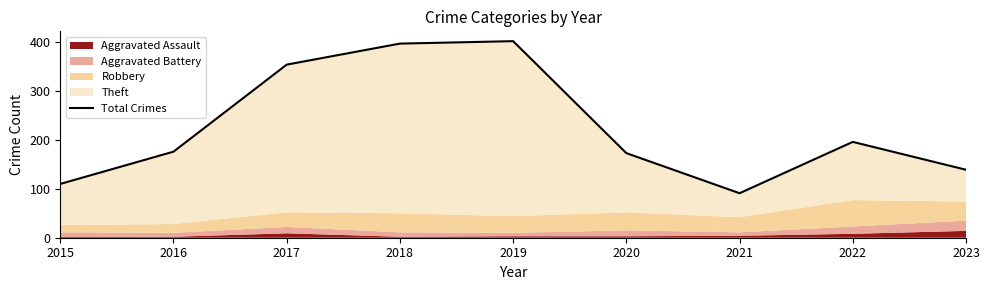

Reading left to right, transcribe all the data shown in this chart.

2015=110	2016=176	2017=354	2018=397	2019=402	2020=173	2021=91	2022=196	2023=139